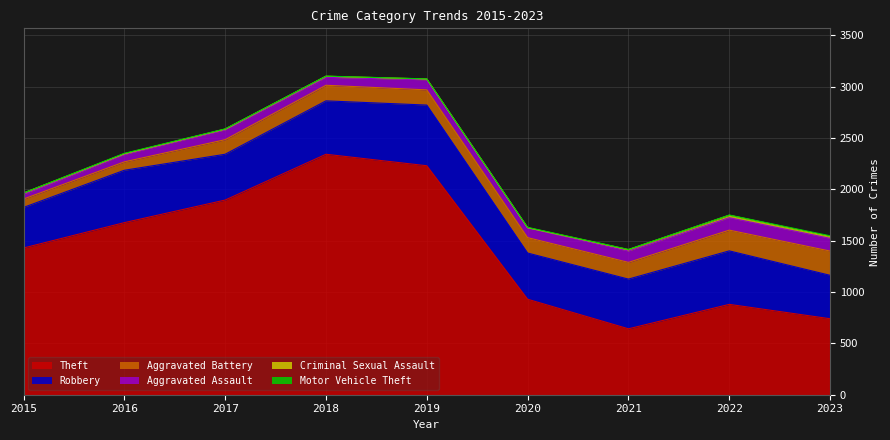

True or false: Theft has a value of 2656 at 2017.

False